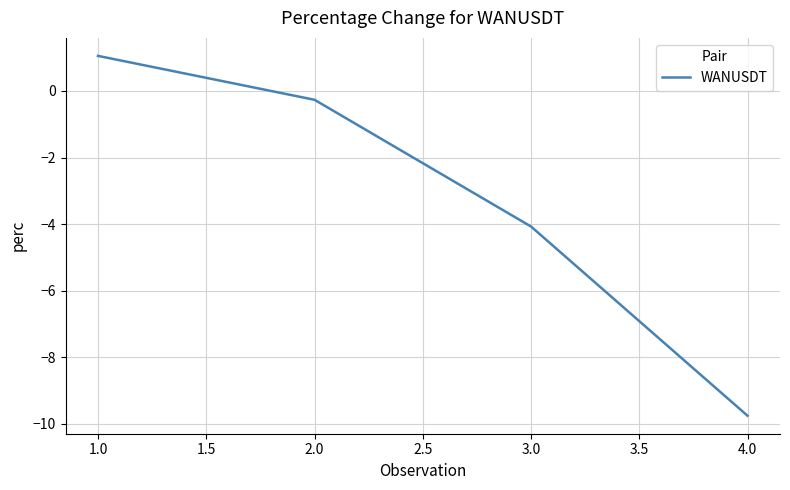

What is the maximum value shown in the chart?

1.1